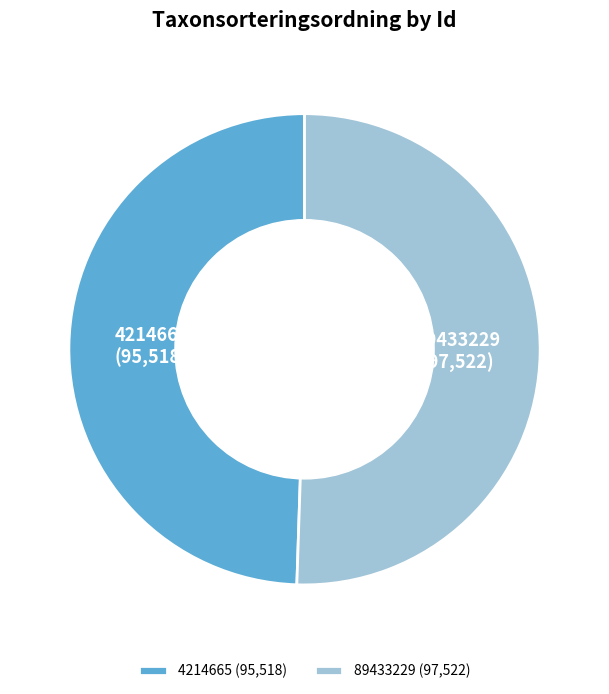

Does 4214665 account for over 50% of the chart?

No